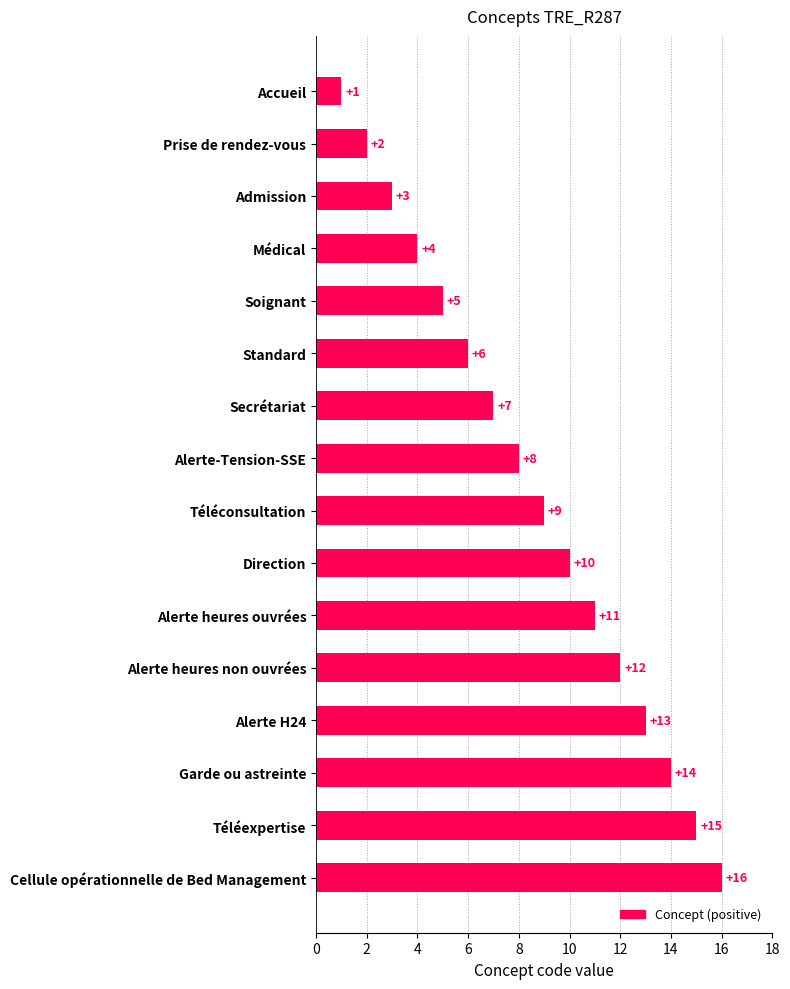

What is the smallest value displayed?

1